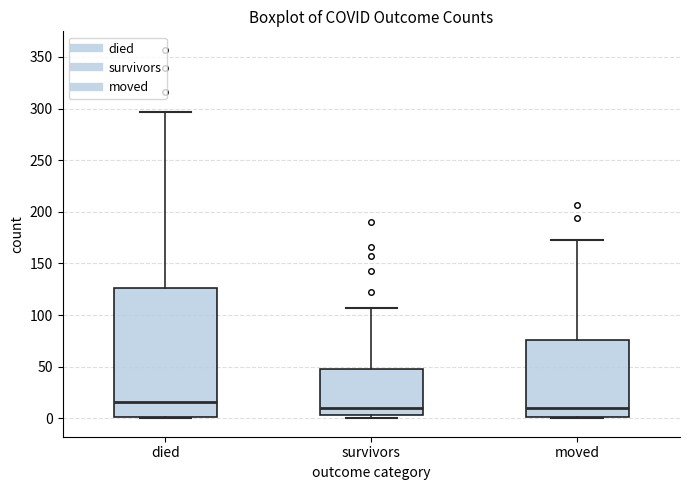

Which box is the tallest, from its lower edge to its upper edge?

died